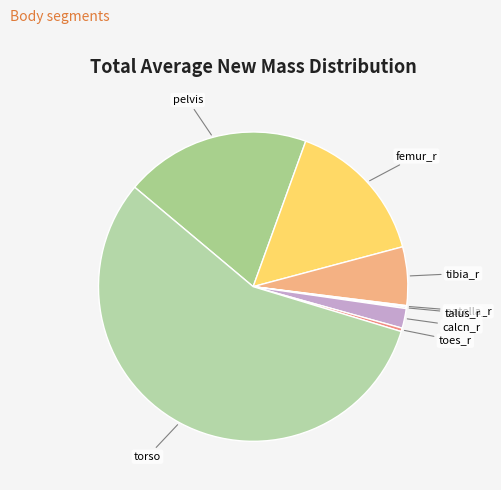

Which category accounts for the majority?

torso